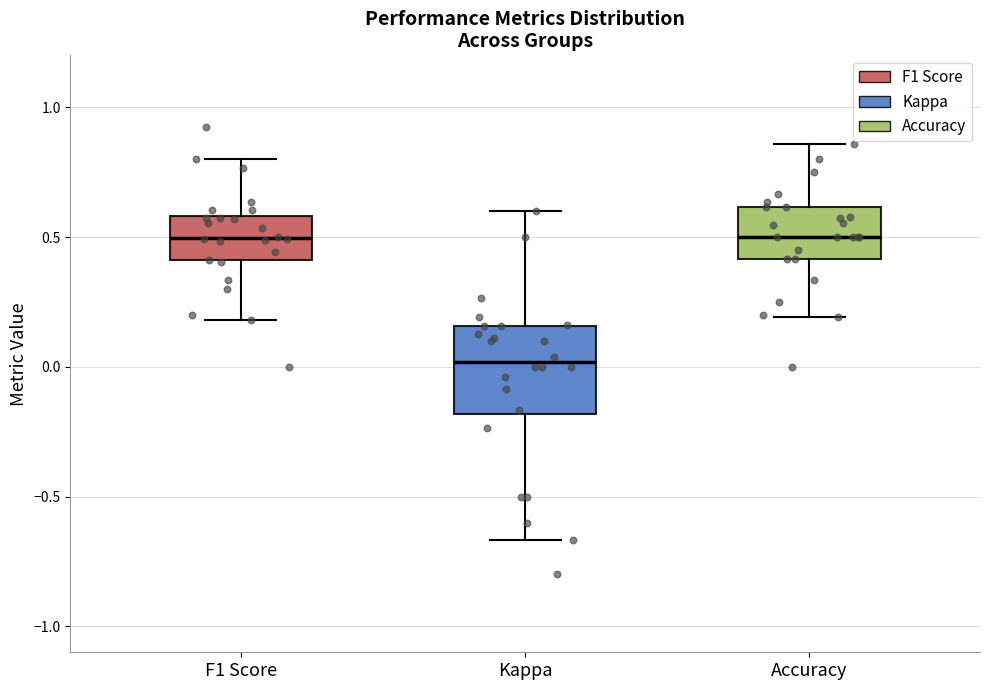

Reading left to right, read every box against the y-axis: the position of its median line, the range the box covers, and the ends of its whiskers. The values are not printed on the chart, so give them approximately, as read against the axis.

F1 Score: median 0.50, box 0.40 to 0.60, whiskers 0.20 to 0.80
Kappa: median 0.00, box -0.20 to 0.15, whiskers -0.65 to 0.60
Accuracy: median 0.50, box 0.40 to 0.60, whiskers 0.20 to 0.85